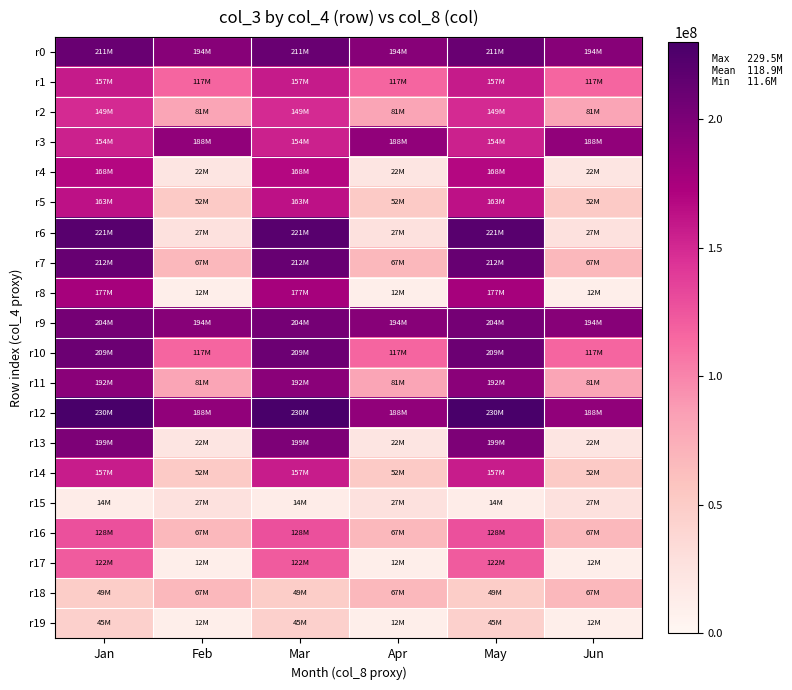

Reading left to right, transcribe all the data shown in this chart.

r0: Jan=211100184	Feb=193829128	Mar=211100184	Apr=193829128	May=211100184	Jun=193829128
r1: Jan=157365224	Feb=116713712	Mar=157365224	Apr=116713712	May=157365224	Jun=116713712
r2: Jan=148966464	Feb=80994808	Mar=148966464	Apr=80994808	May=148966464	Jun=80994808
r3: Jan=154033920	Feb=188320024	Mar=154033920	Apr=188320024	May=154033920	Jun=188320024
r4: Jan=168275904	Feb=21743904	Mar=168275904	Apr=21743904	May=168275904	Jun=21743904
r5: Jan=162738608	Feb=51557312	Mar=162738608	Apr=51557312	May=162738608	Jun=51557312
r6: Jan=220577968	Feb=27214880	Mar=220577968	Apr=27214880	May=220577968	Jun=27214880
r7: Jan=211949760	Feb=67183712	Mar=211949760	Apr=67183712	May=211949760	Jun=67183712
r8: Jan=176838904	Feb=11560856	Mar=176838904	Apr=11560856	May=176838904	Jun=11560856
r9: Jan=203659416	Feb=193829128	Mar=203659416	Apr=193829128	May=203659416	Jun=193829128
r10: Jan=208558088	Feb=116713712	Mar=208558088	Apr=116713712	May=208558088	Jun=116713712
r11: Jan=191965160	Feb=80994808	Mar=191965160	Apr=80994808	May=191965160	Jun=80994808
r12: Jan=229523488	Feb=188320024	Mar=229523488	Apr=188320024	May=229523488	Jun=188320024
r13: Jan=199318488	Feb=21743904	Mar=199318488	Apr=21743904	May=199318488	Jun=21743904
r14: Jan=156915536	Feb=51557312	Mar=156915536	Apr=51557312	May=156915536	Jun=51557312
r15: Jan=13851520	Feb=27214880	Mar=13851520	Apr=27214880	May=13851520	Jun=27214880
r16: Jan=128293320	Feb=67183712	Mar=128293320	Apr=67183712	May=128293320	Jun=67183712
r17: Jan=122143440	Feb=11560856	Mar=122143440	Apr=11560856	May=122143440	Jun=11560856
r18: Jan=48954936	Feb=67183712	Mar=48954936	Apr=67183712	May=48954936	Jun=67183712
r19: Jan=45017512	Feb=11560856	Mar=45017512	Apr=11560856	May=45017512	Jun=11560856